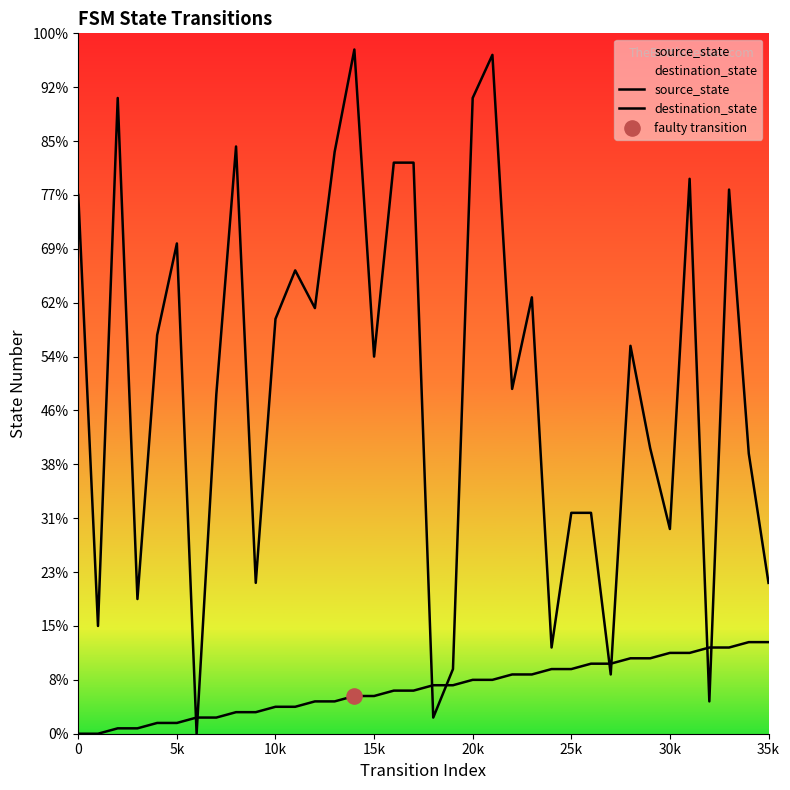

Which series contains the lowest Y value?

source_state